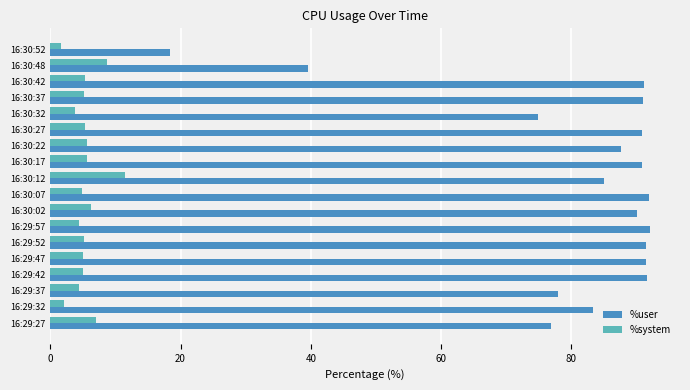

List the series in order of their overall mean, highest first.

%user, %system